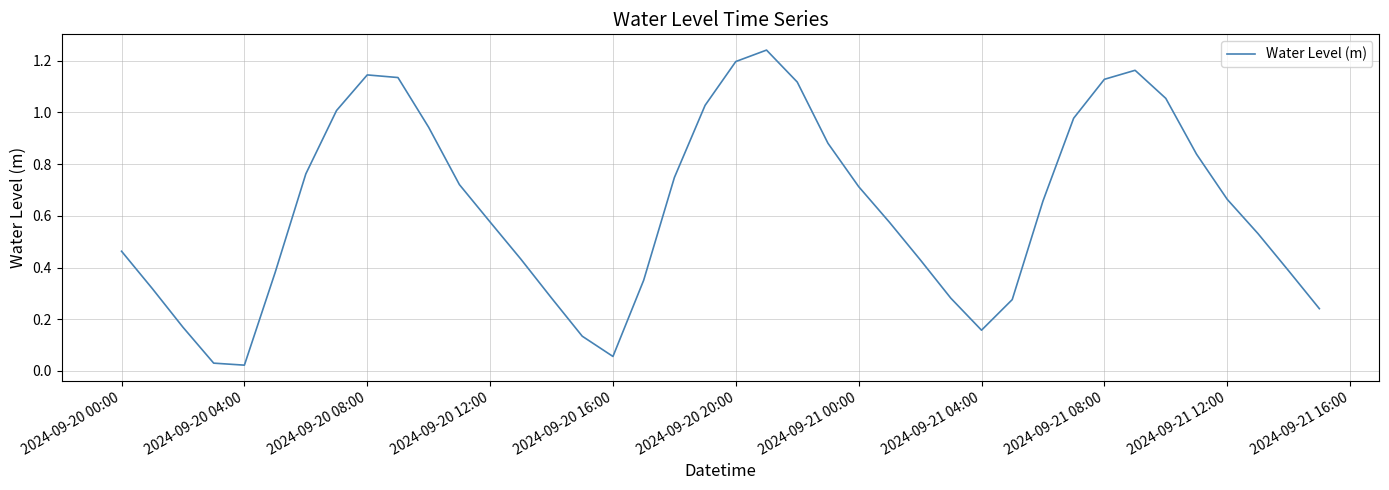

What is the greatest value displayed?

1.2